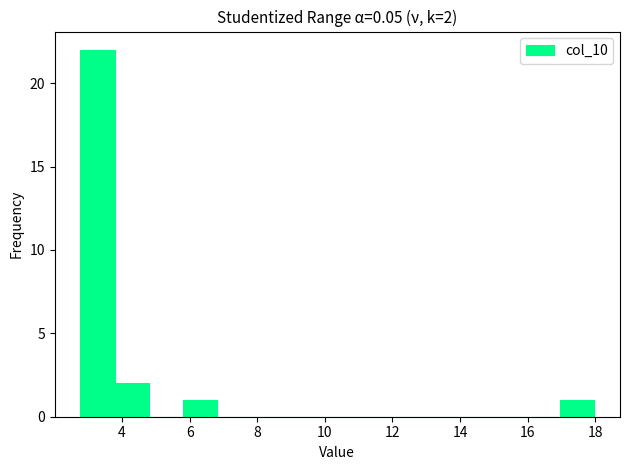

Over which range of the x-axis is the bar tallest?

2.8 to 3.8